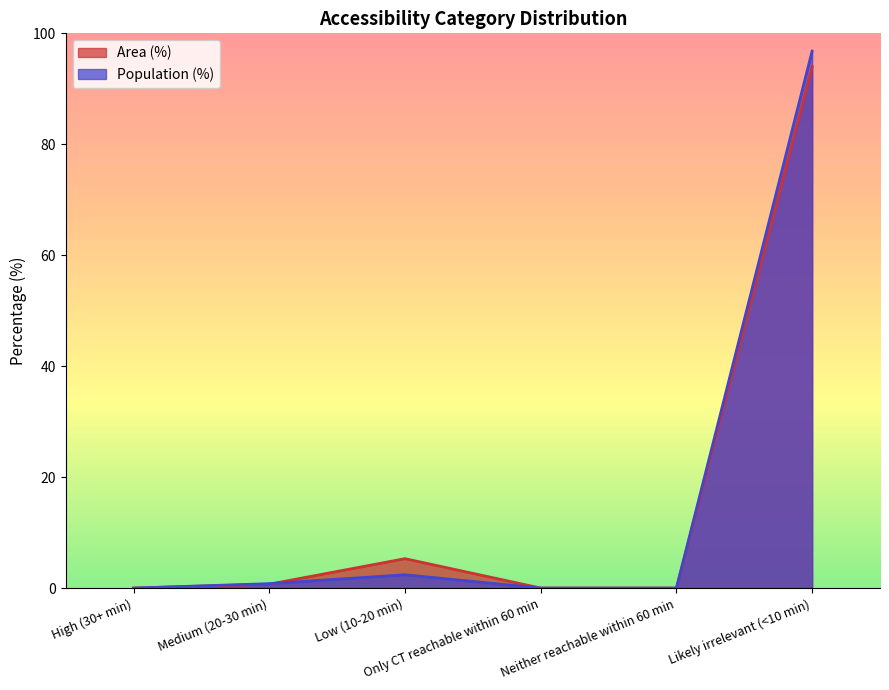

Where is Population (%) nearest to the value 48?

Low (10-20 min)